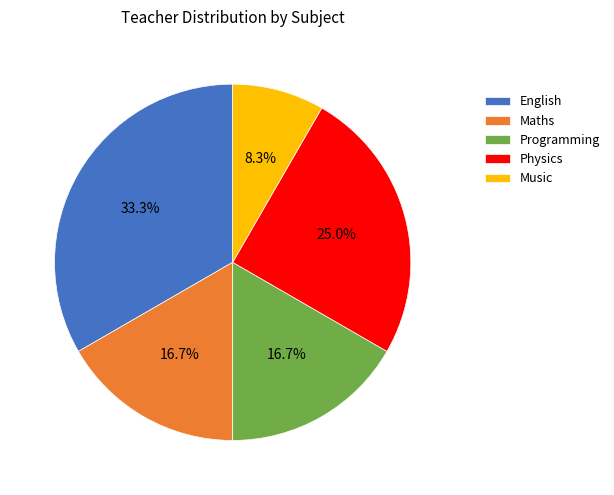

How many segments does this pie chart have?

5